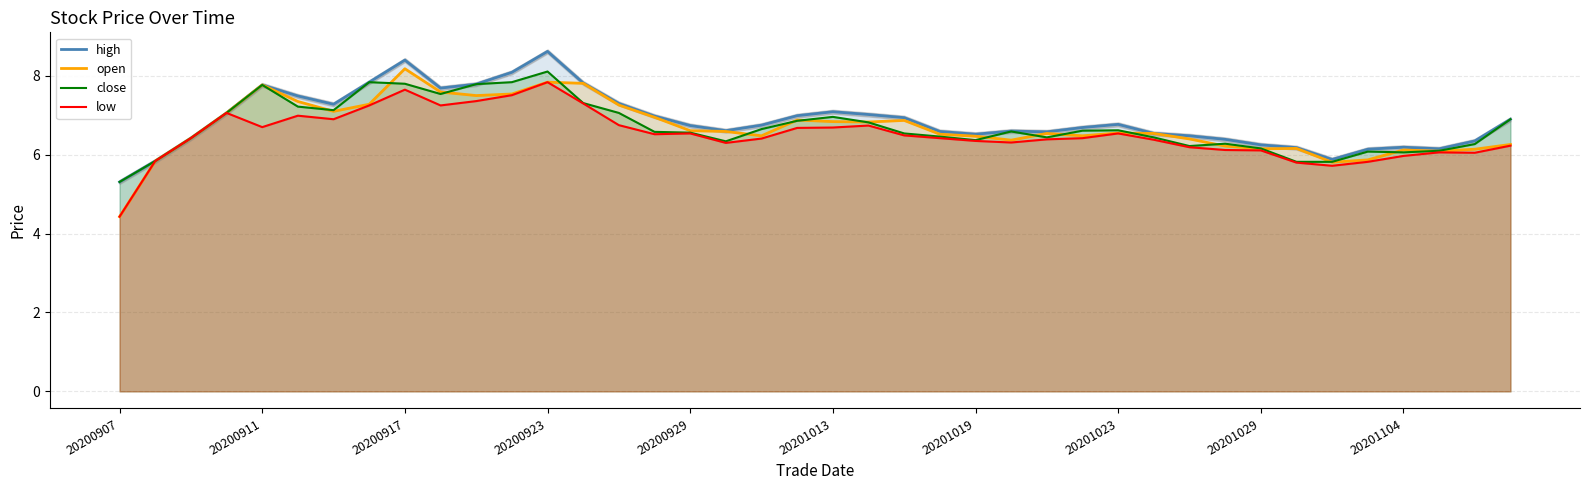

True or false: open and high cross at least once.

False